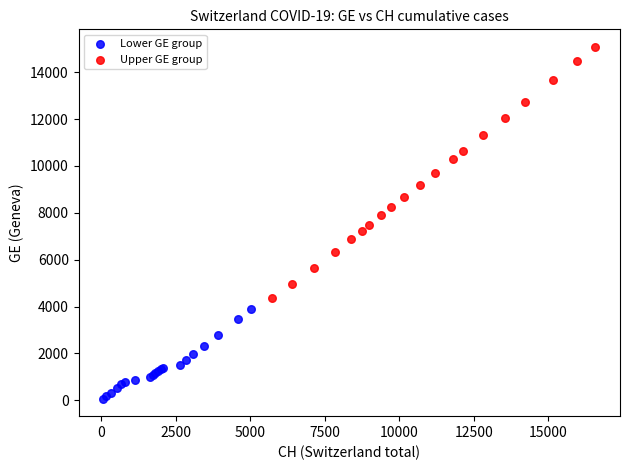

Which series contains the highest Y value?

Upper GE group